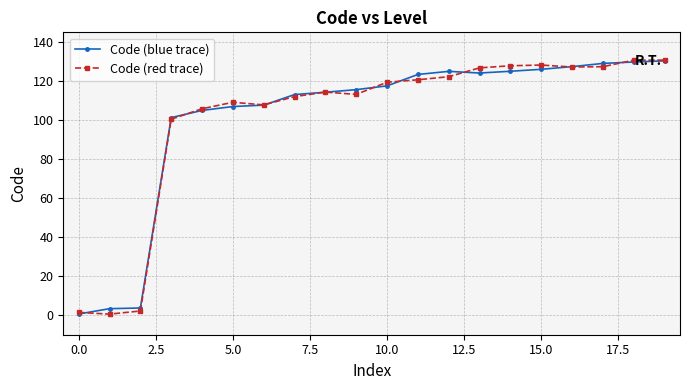

At how many categories does at least one series exceed 66?

17